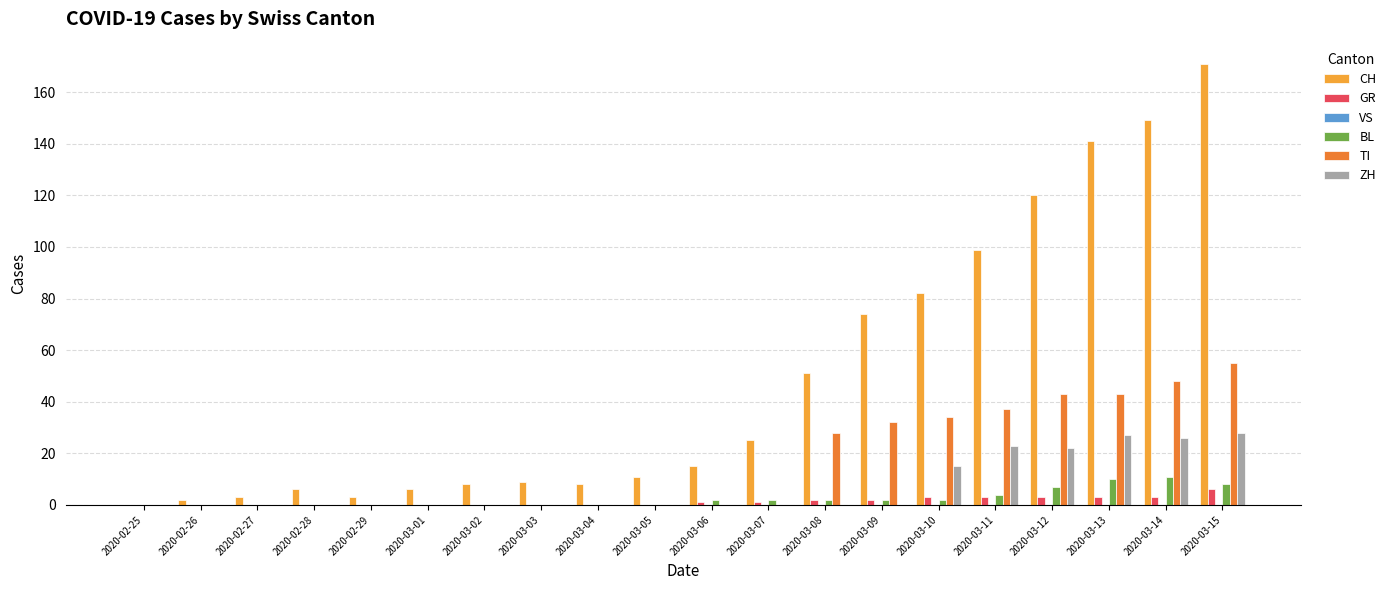

How many categories are shown in the chart?

20